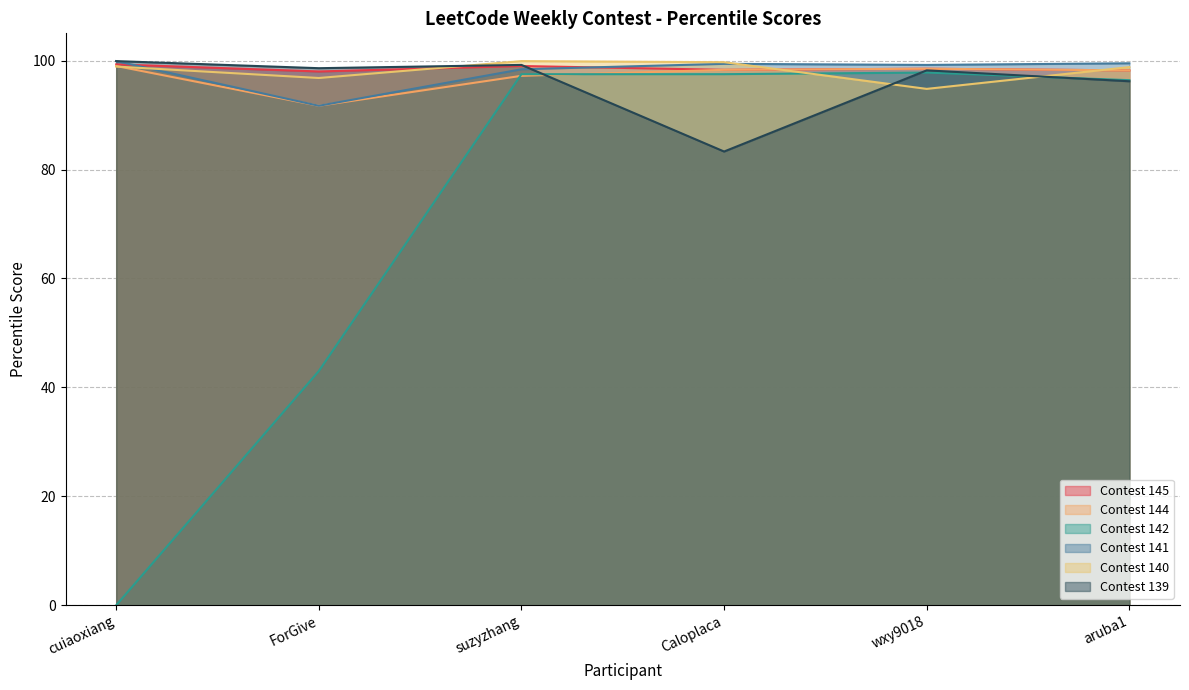

At which label is Contest 139 closest to 91?

aruba1